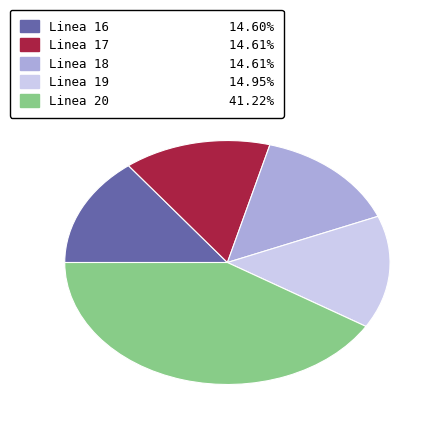

Which slice is the largest?

Linea 20